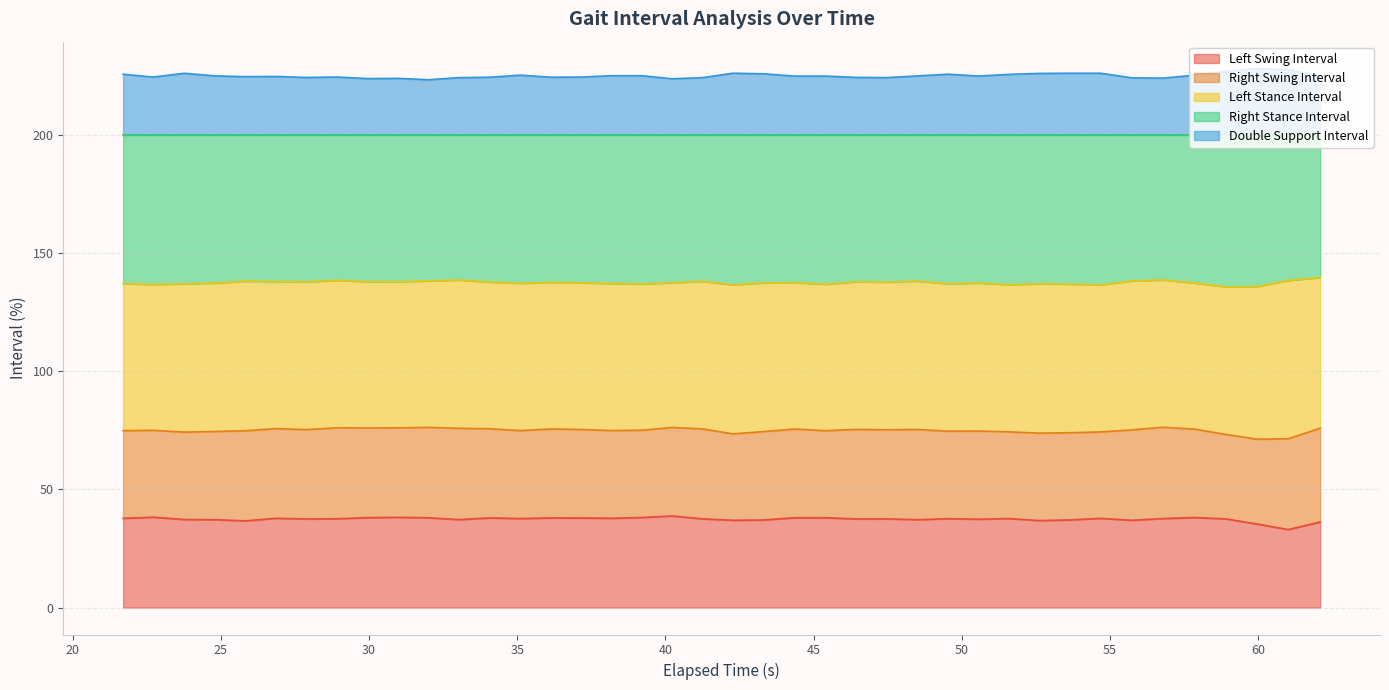

What is the value of the Double Support Interval point at the 21st from the left?

224.5